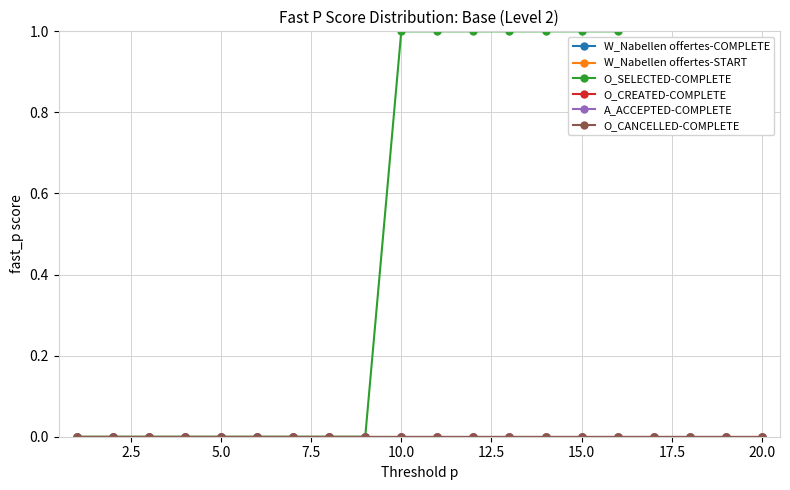

True or false: O_CANCELLED-COMPLETE and W_Nabellen offertes-COMPLETE cross at least once.

False